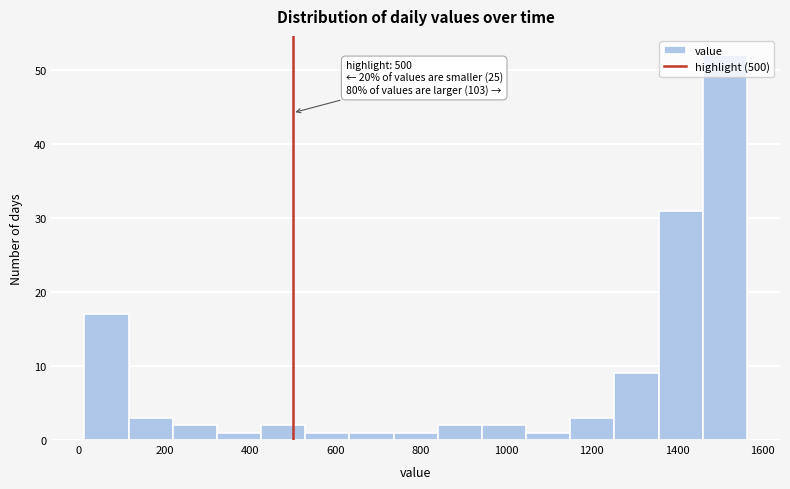

Over which range of the x-axis is the bar tallest?

1460 to 1560